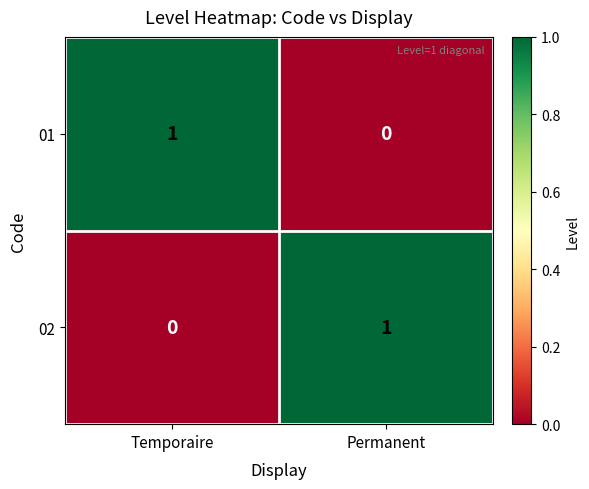

The 01 series shows 1 at Permanent. True or false?

False